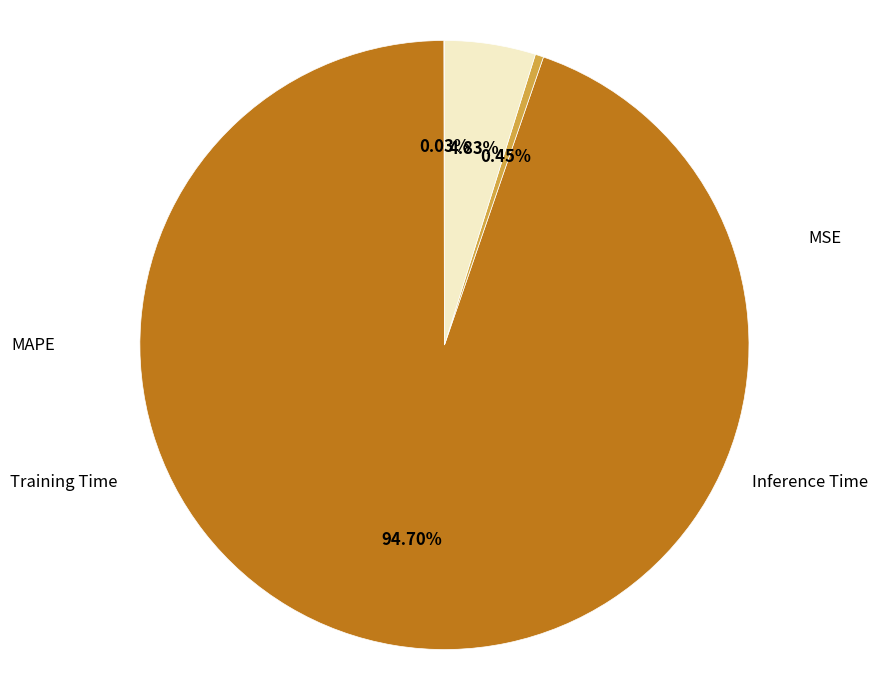

How much of the chart is everything except Inference Time?

95.2%